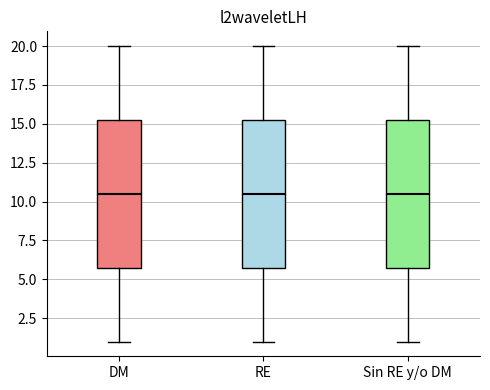

Reading left to right, transcribe this box plot: for each box, give where its median line is, the range the box spans, and where its two whiskers end, as read against the y-axis. The values are not printed on the chart, so give them approximately, as read against the axis.

DM: median 10.5, box 6.0 to 15.5, whiskers 1.0 to 20.0
RE: median 10.5, box 6.0 to 15.5, whiskers 1.0 to 20.0
Sin RE y/o DM: median 10.5, box 6.0 to 15.5, whiskers 1.0 to 20.0